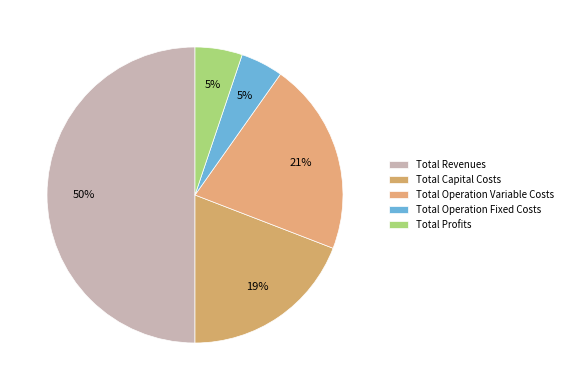

Rank the categories by value from lowest to highest.

Total Operation Fixed Costs, Total Profits, Total Capital Costs, Total Operation Variable Costs, Total Revenues